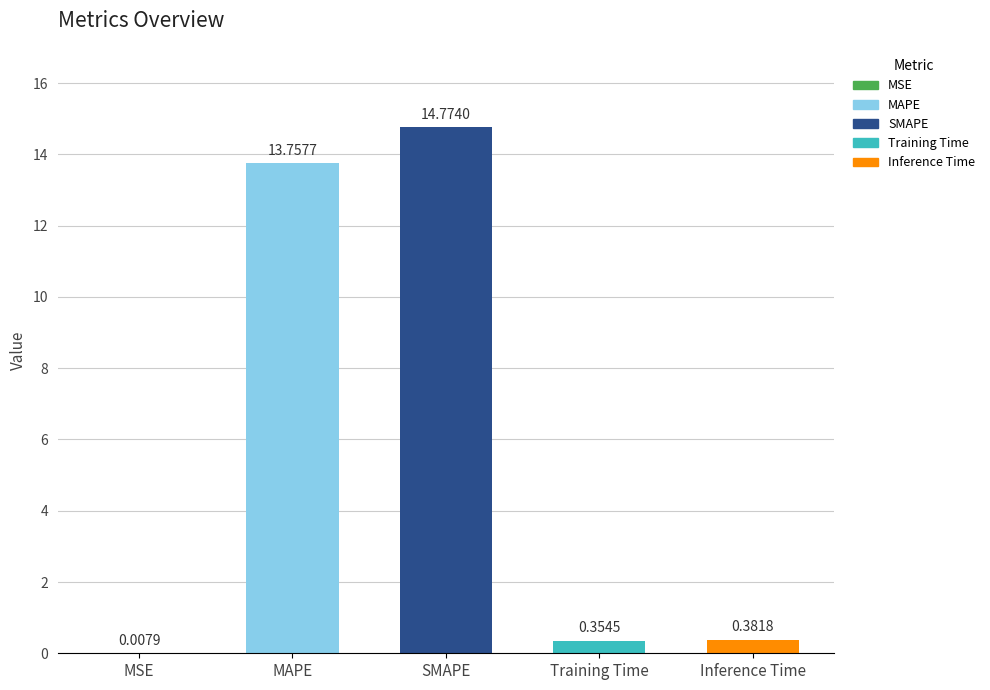

Where is the data nearest to the value 7?

Inference Time